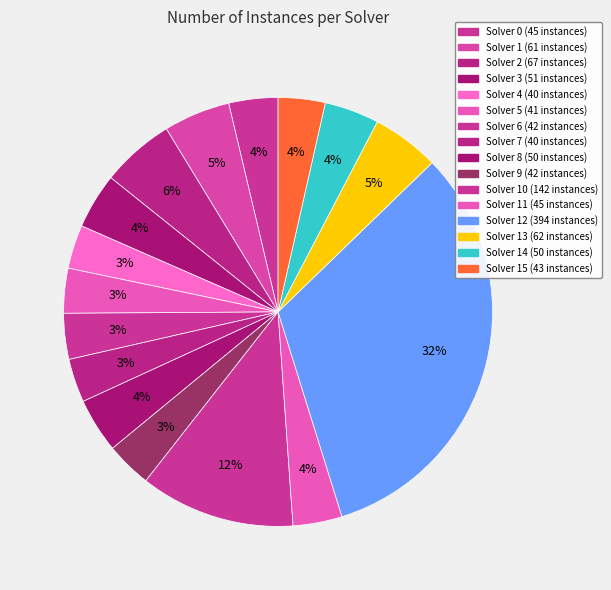

To the nearest percent, what is the average slice percentage?

6%